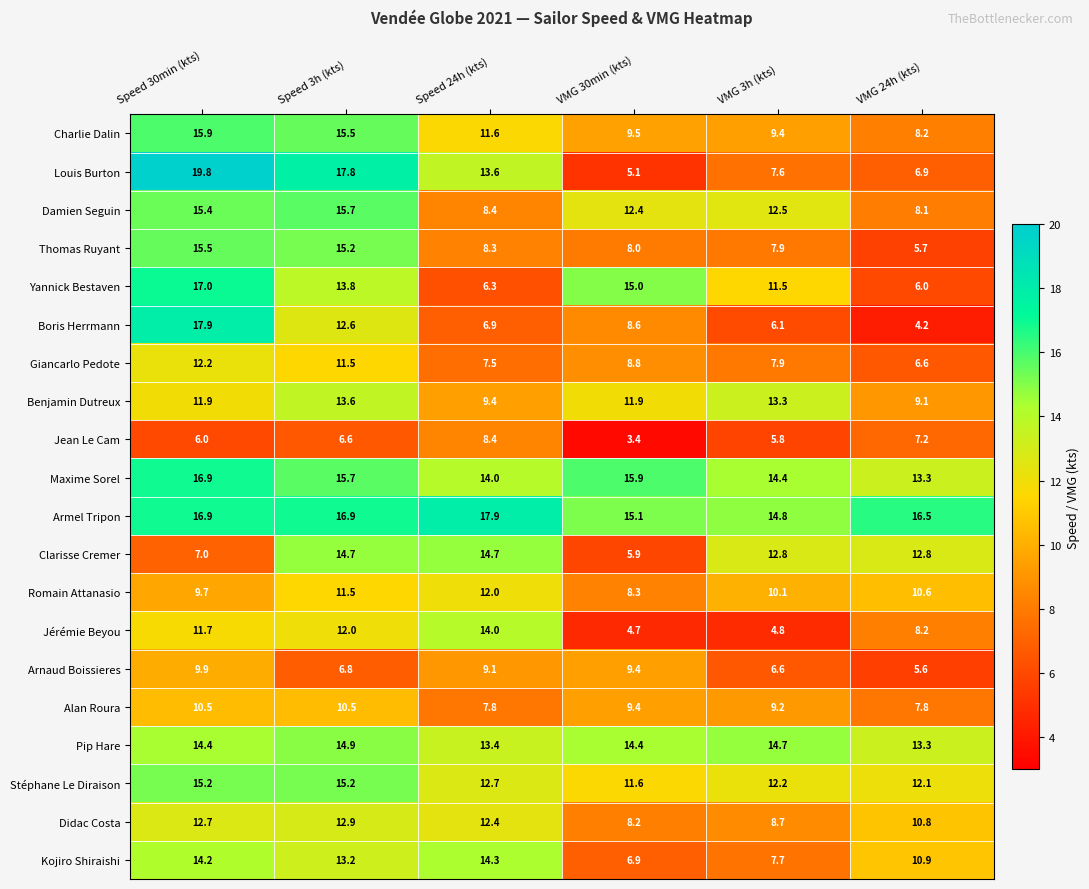

What is the sum of all Arnaud Boissieres values?

47.4